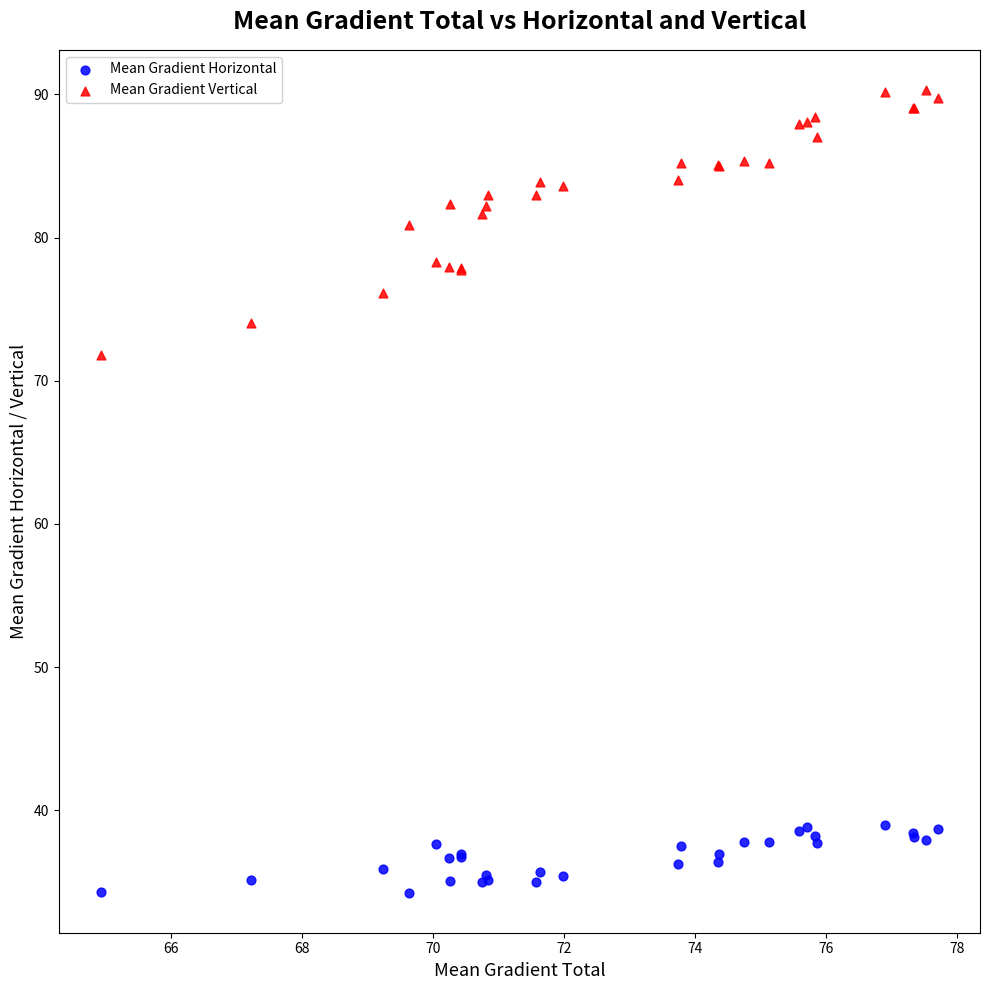

Across all series, what Y value is closest to 62?

71.8